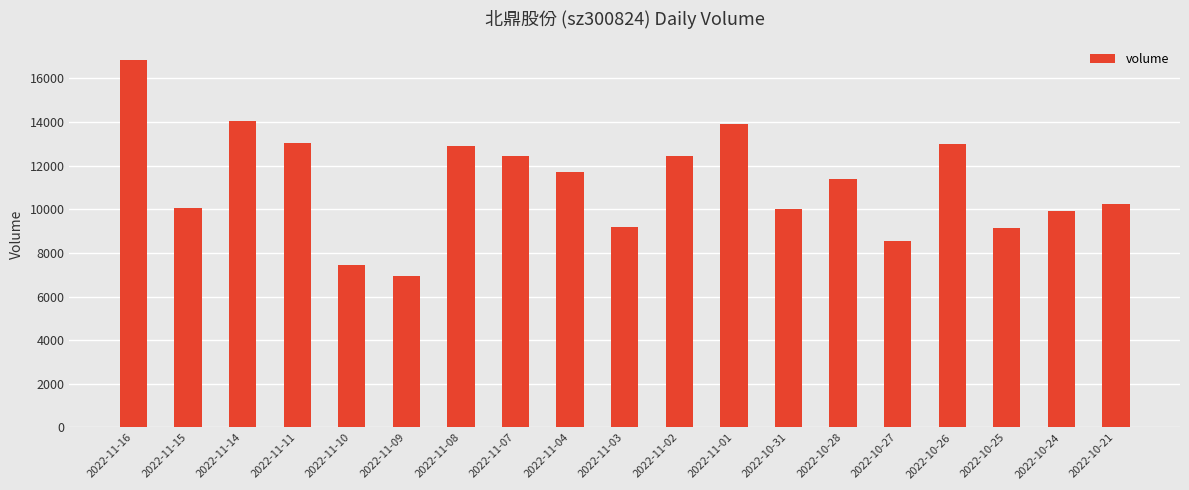

The value at 2022-10-24 is 9919. True or false?

True